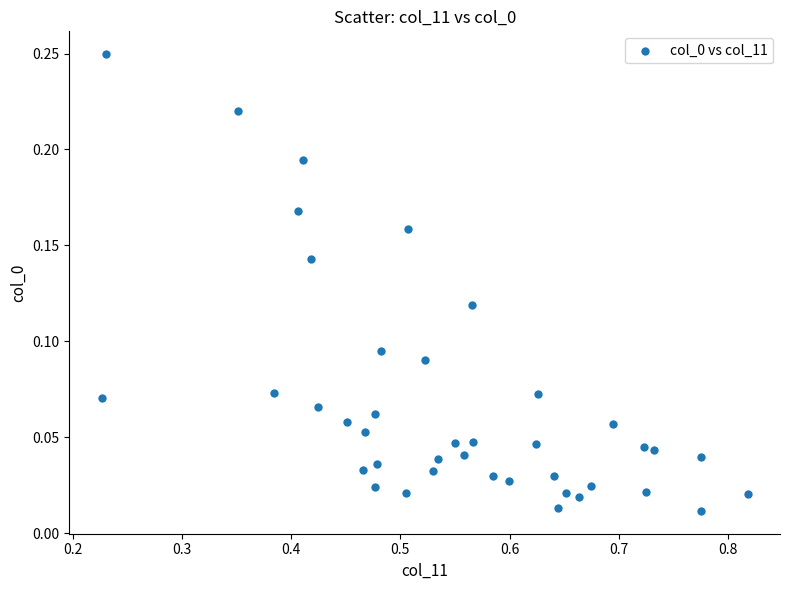

What is the range of X values (max minus min)?

0.6